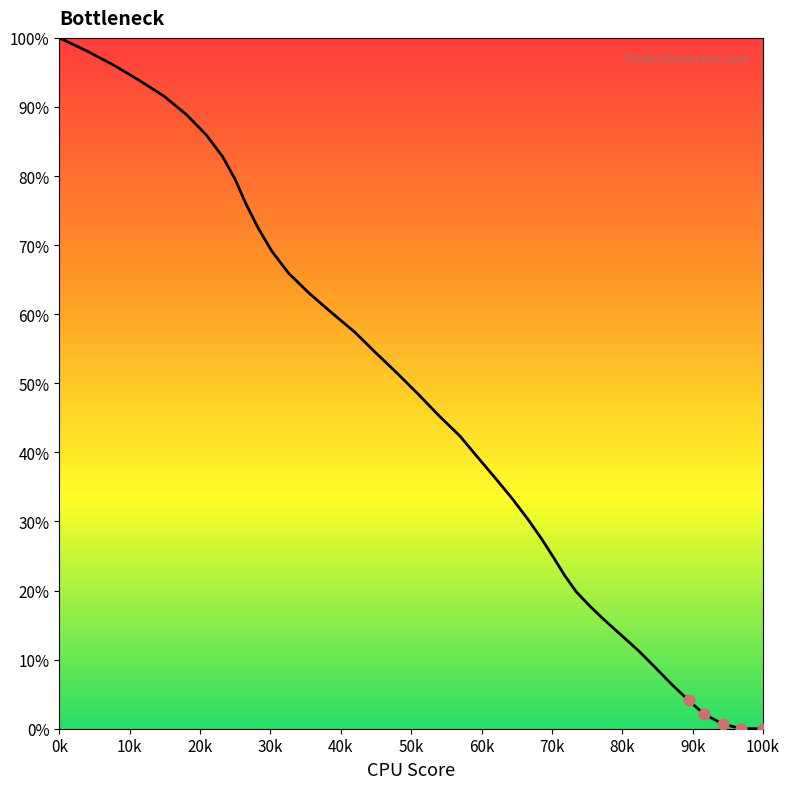

What is the maximum value shown in the chart?

100.0